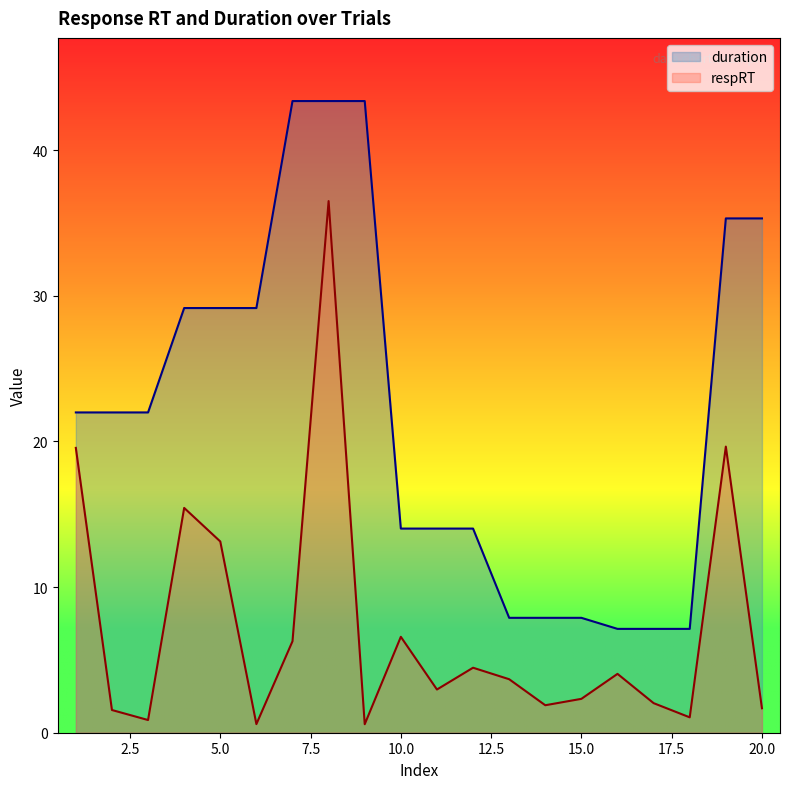

Reading left to right, what are all the values shown in this chart?

respRT: 19.6	1.6	0.9	15.4	13.1	0.6	6.3	36.5	0.6	6.6	3.0	4.5	3.7	1.9	2.3	4.0	2.0	1.1	19.6	1.7
duration: 22.0	22.0	22.0	29.2	29.2	29.2	43.4	43.4	43.4	14.0	14.0	14.0	7.9	7.9	7.9	7.1	7.1	7.1	35.3	35.3